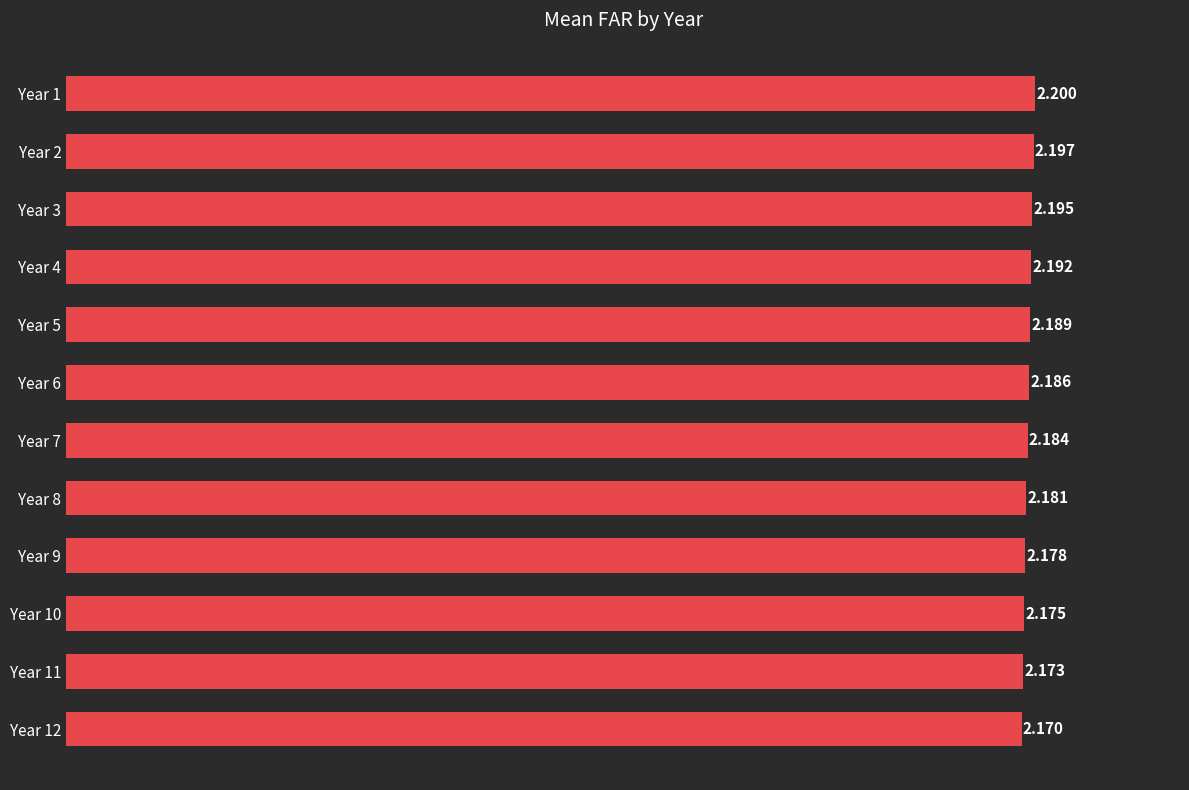

How many bars are there in total?

12